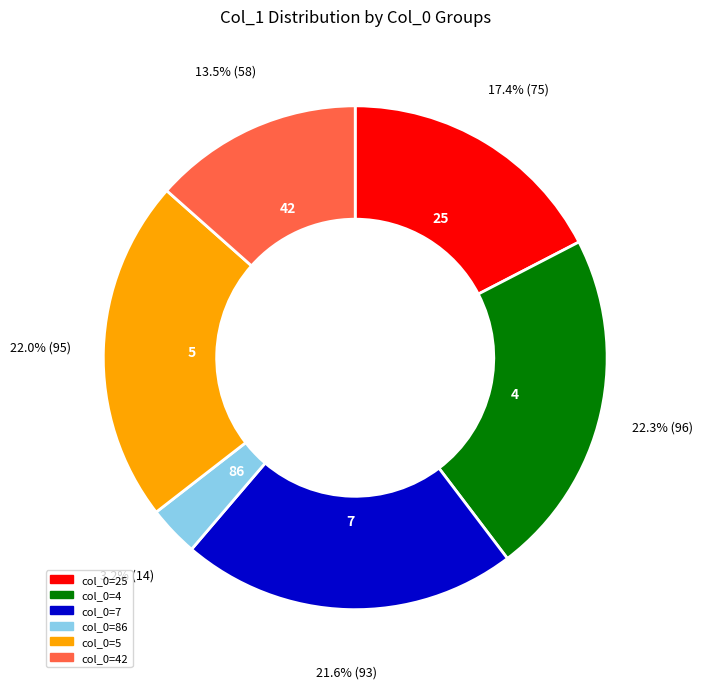

Does col_0=4 account for over 50% of the chart?

No